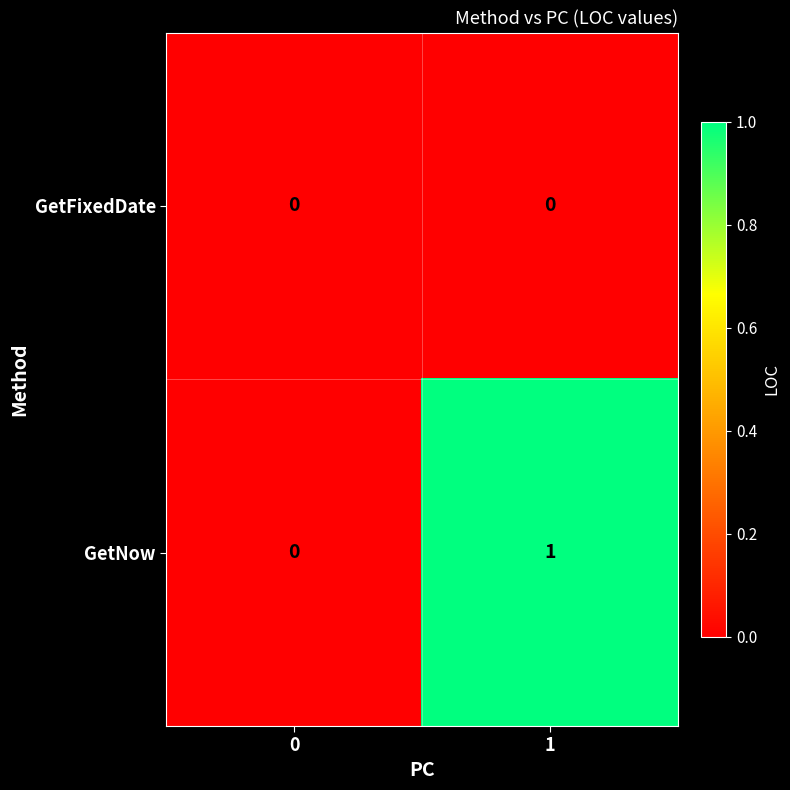

Between 0 and 1, which series saw the biggest shift?

GetNow